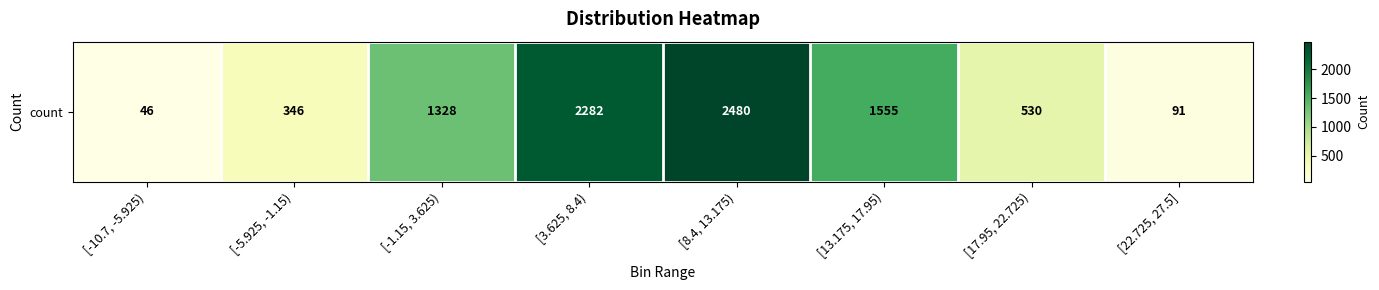

How many data points does each series have?

8